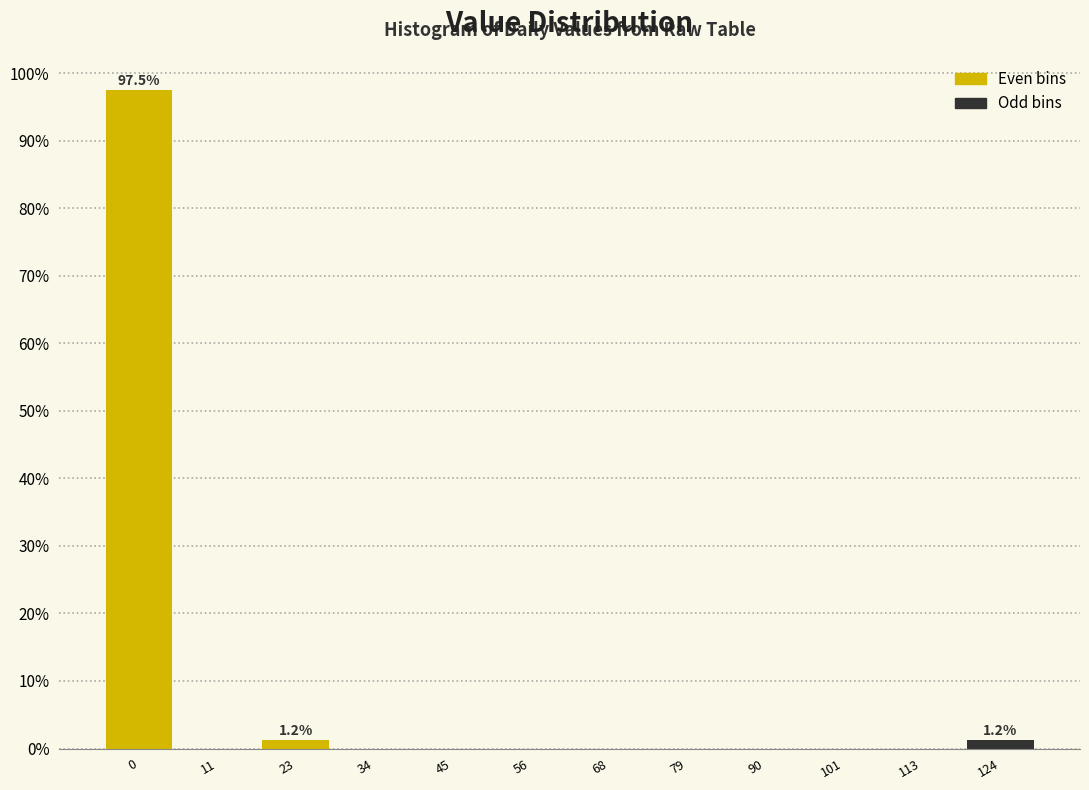

What is the sum of all values?

100.0